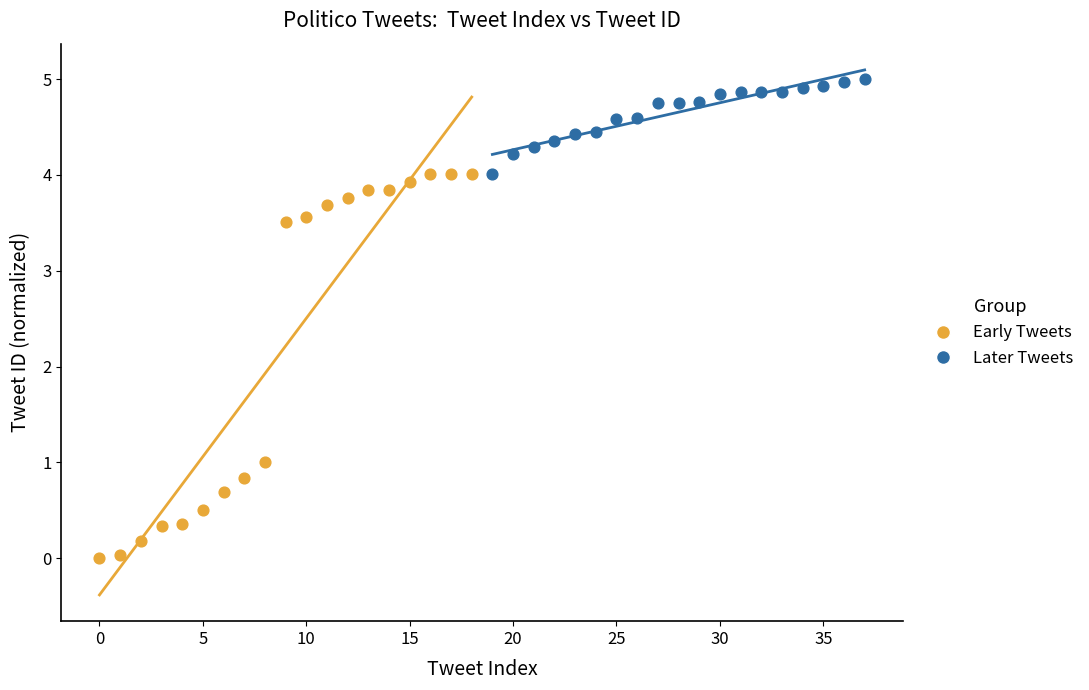

Which series reaches the maximum Y coordinate?

Later Tweets